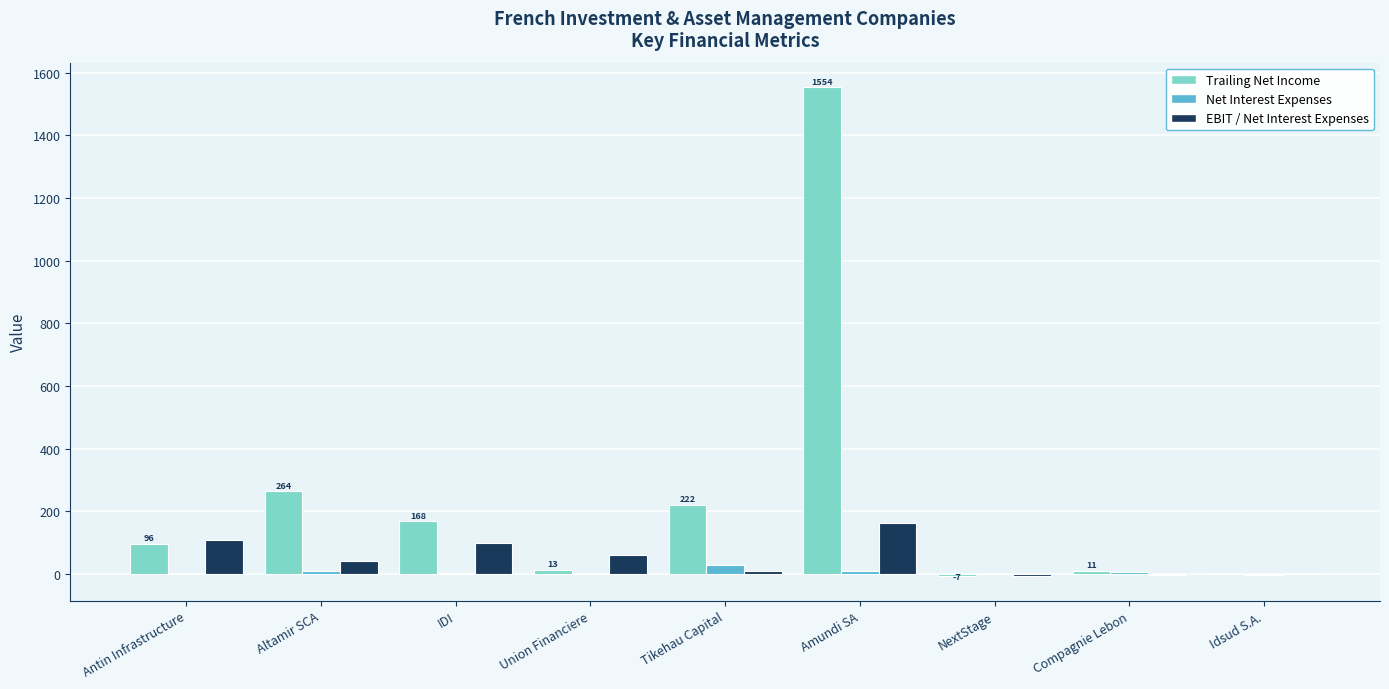

Which series has the largest total across all categories?

Trailing Net Income